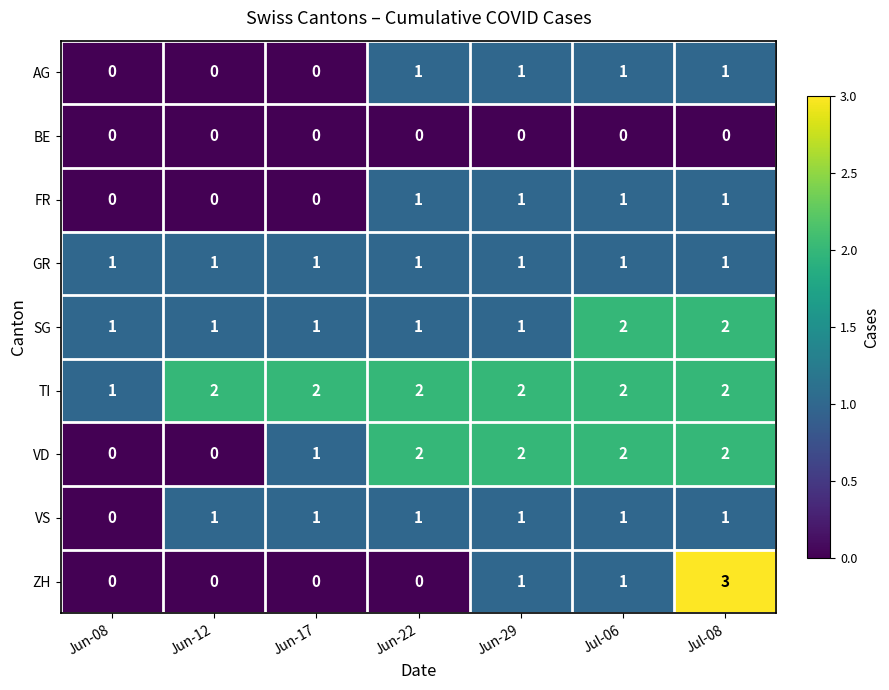

What is the difference between the highest and lowest values at Jun-22?

2